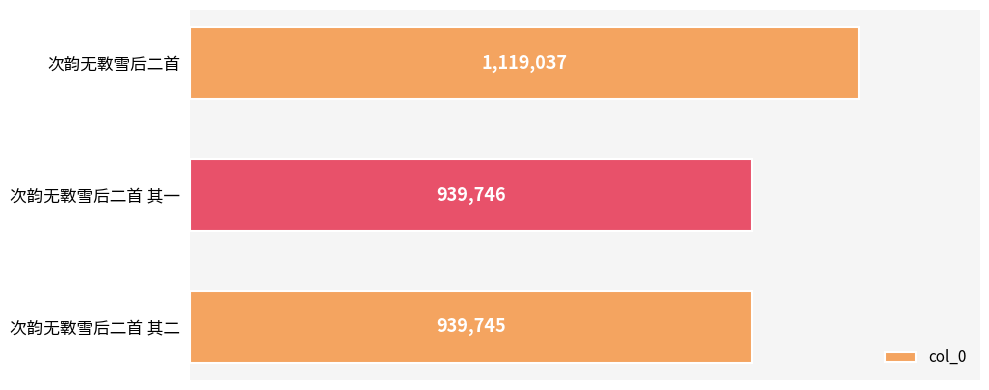

Is it true that the value at 次韵无斁雪后二首 其一 is 258879?

False